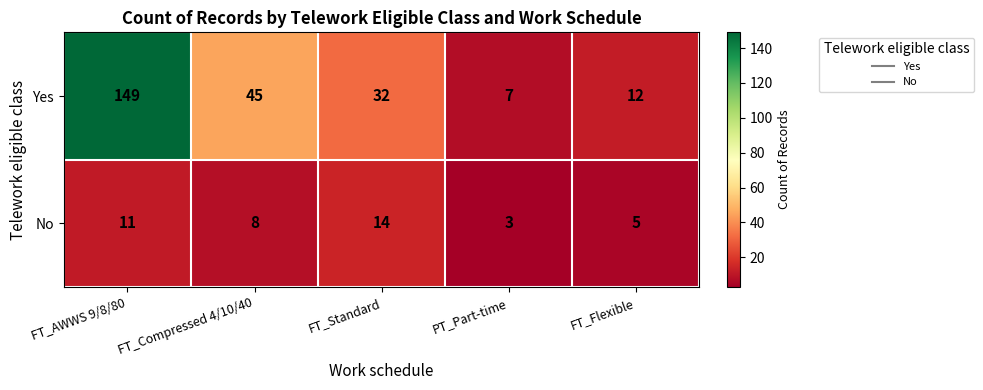

Which series changed the most between PT_Part-time and FT_Flexible?

Yes